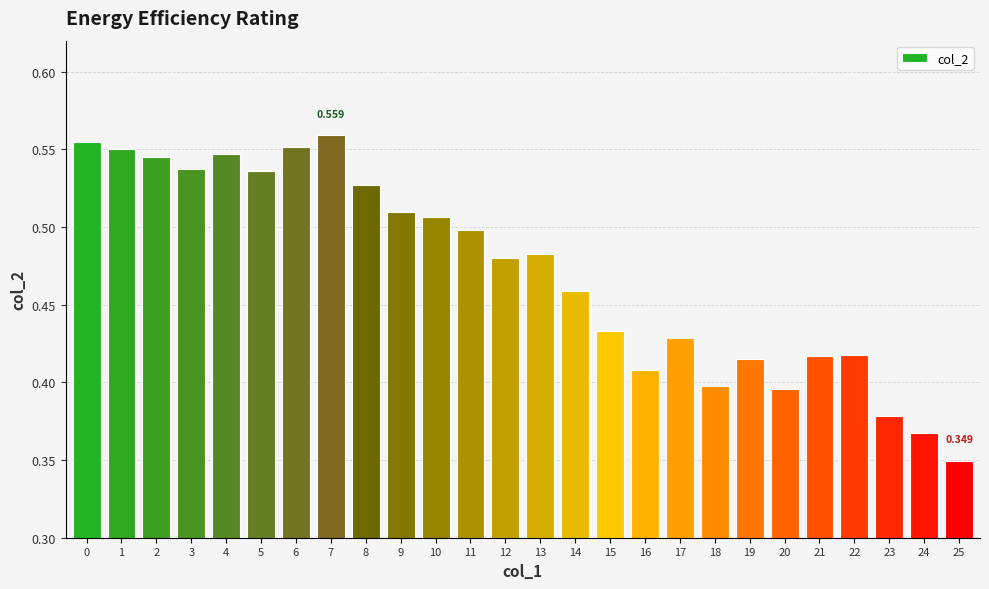

Is it true that the value at 4 is 0.7?

False